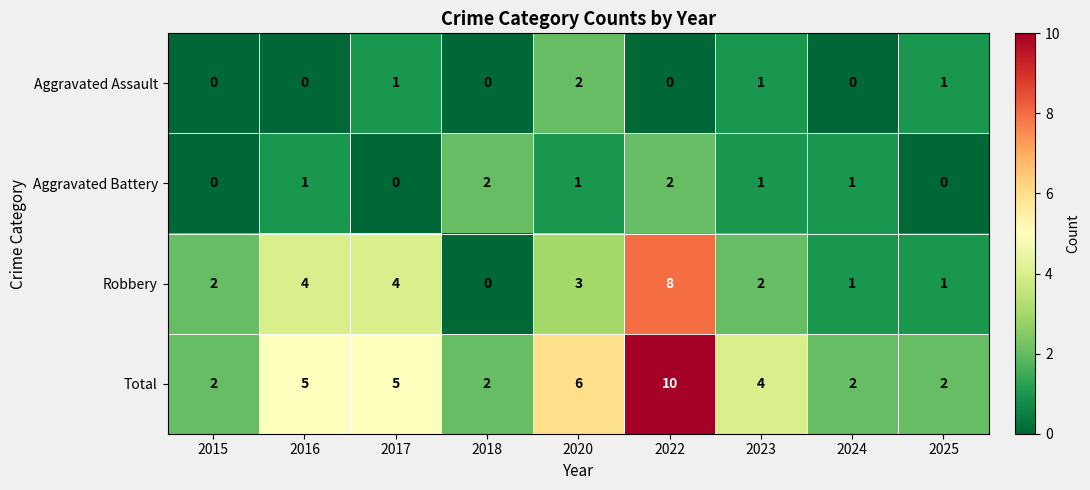

Where is Total nearest to the value 6?

2020